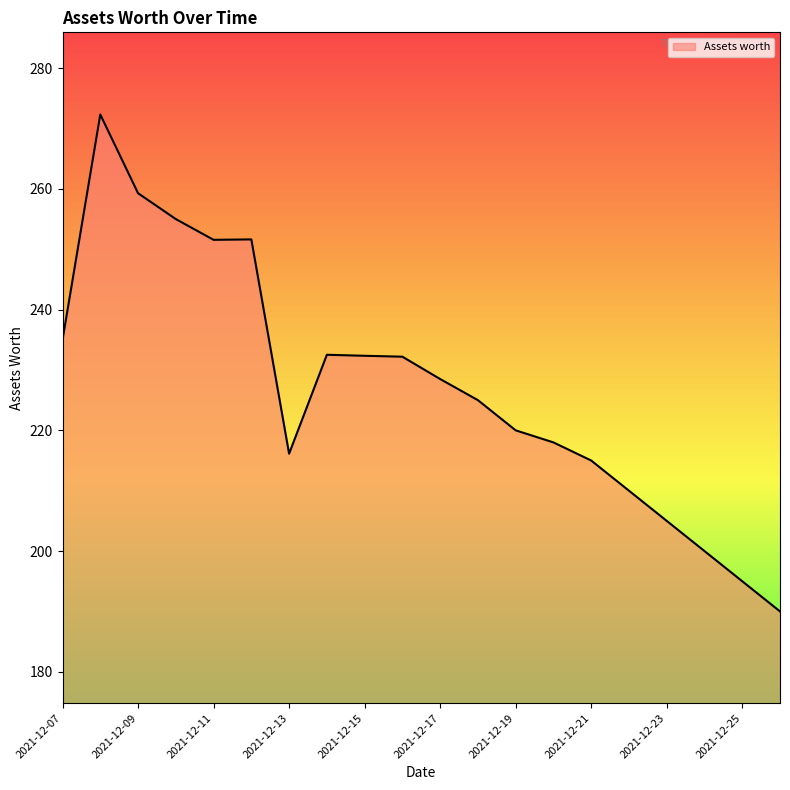

What is the maximum value shown in the chart?

272.3